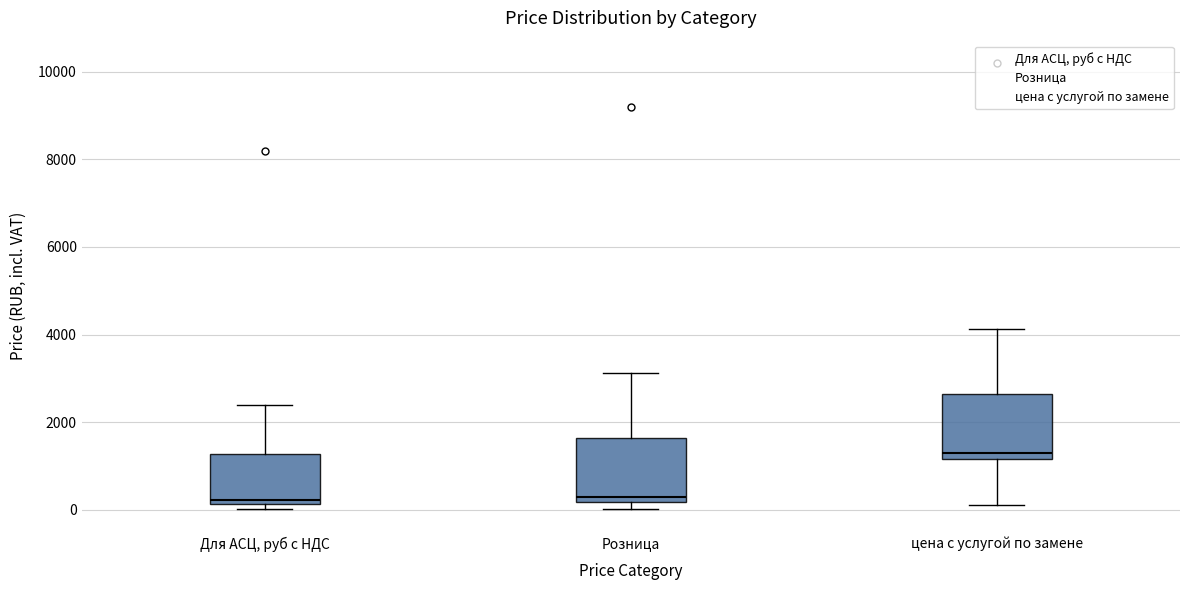

Reading left to right, read every box against the y-axis: the position of its median line, the range the box covers, and the ends of its whiskers. The values are not printed on the chart, so give them approximately, as read against the axis.

Для АСЦ, руб с НДС: median 200 (just above the box's lower edge), box 200 to 1200, whiskers 0 to 2400
Розница: median 200 (just above the box's lower edge), box 200 to 1600, whiskers 0 to 3200
цена с услугой по замене: median 1200 (just above the box's lower edge), box 1200 to 2600, whiskers 200 to 4200